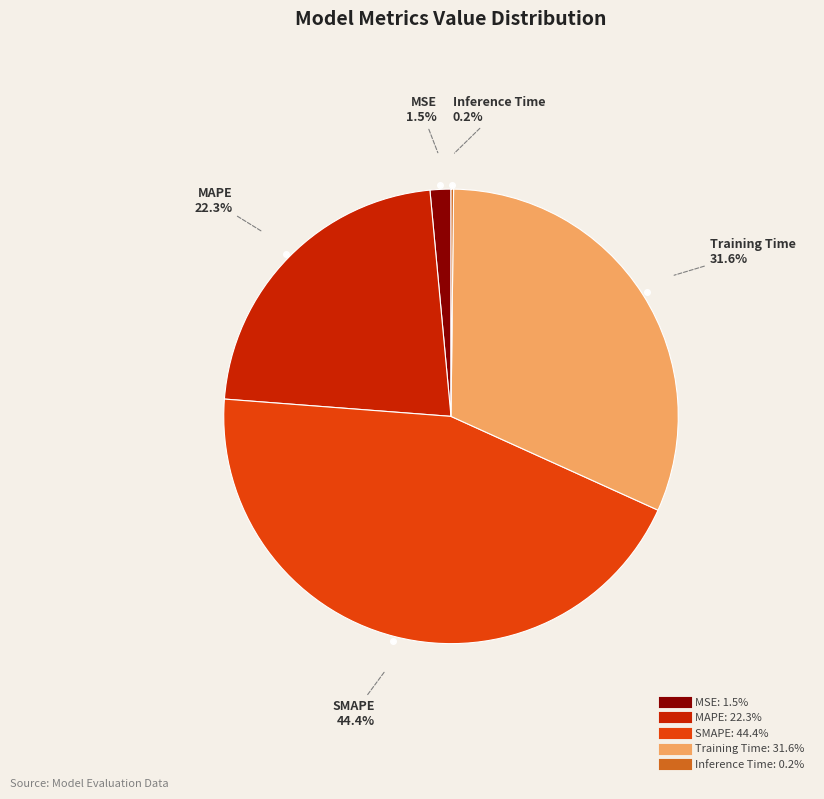

Between Training Time and MSE, which is larger?

Training Time